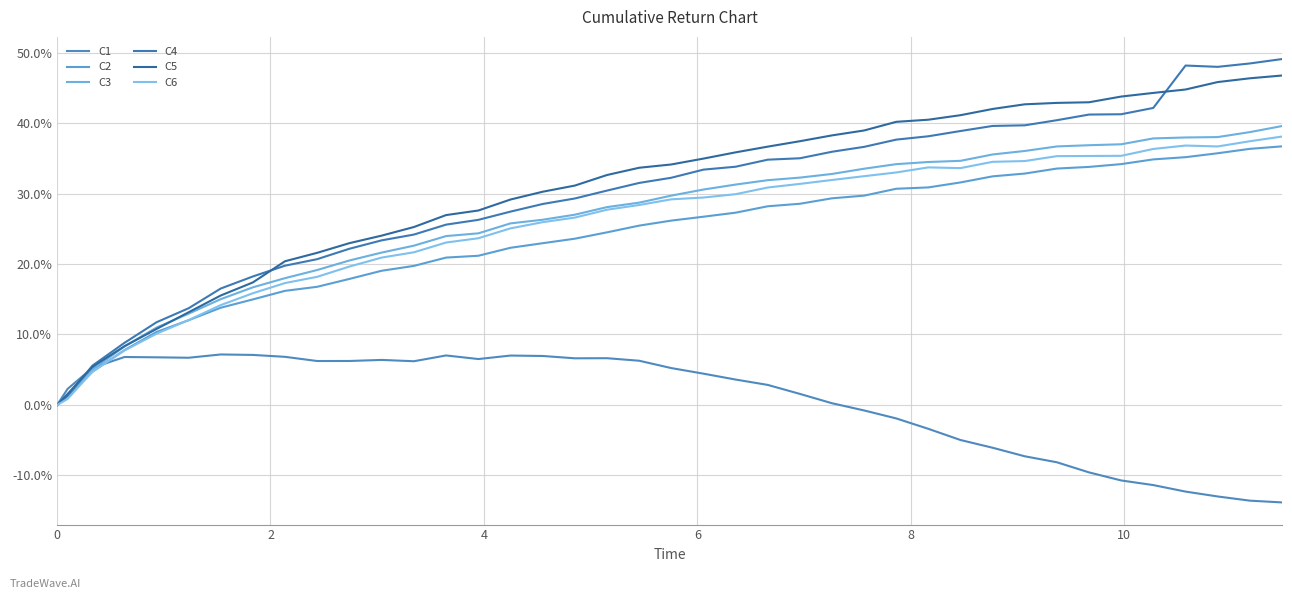

Is this an area chart (filled region under the line)?

No